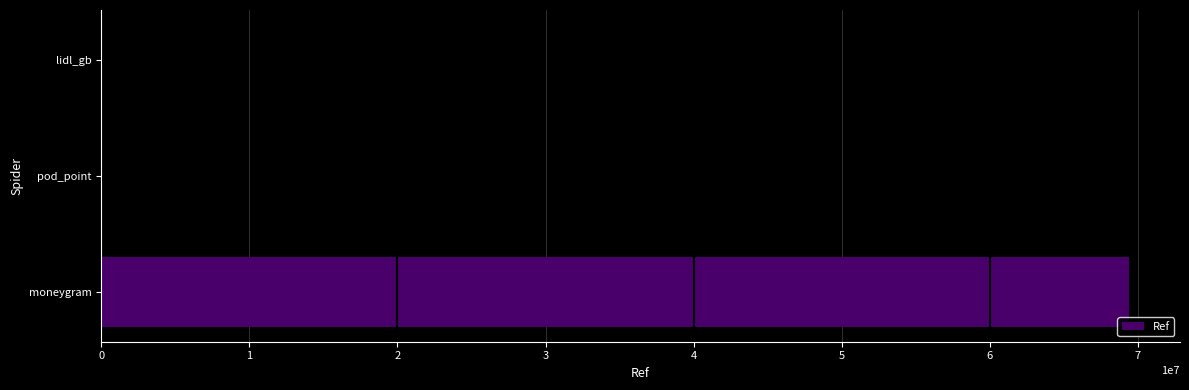

What is the greatest value displayed?

69365799